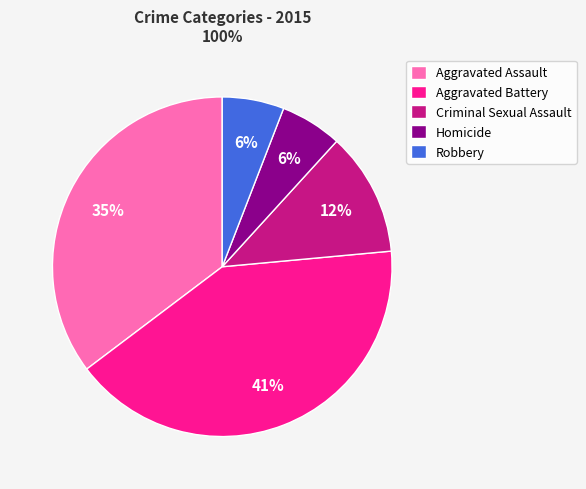

Combined, do Homicide and Aggravated Assault account for over 50%?

No